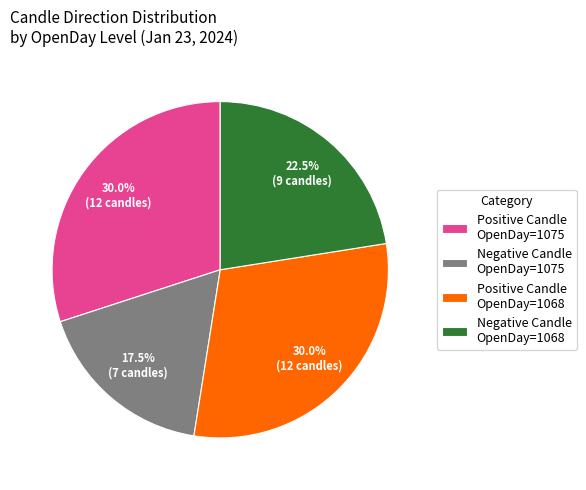

Do Negative Candle OpenDay=1068 and Positive Candle OpenDay=1068 together represent more than half of the pie?

Yes